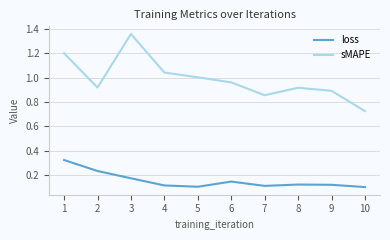

Which series has the widest spread of values?

sMAPE